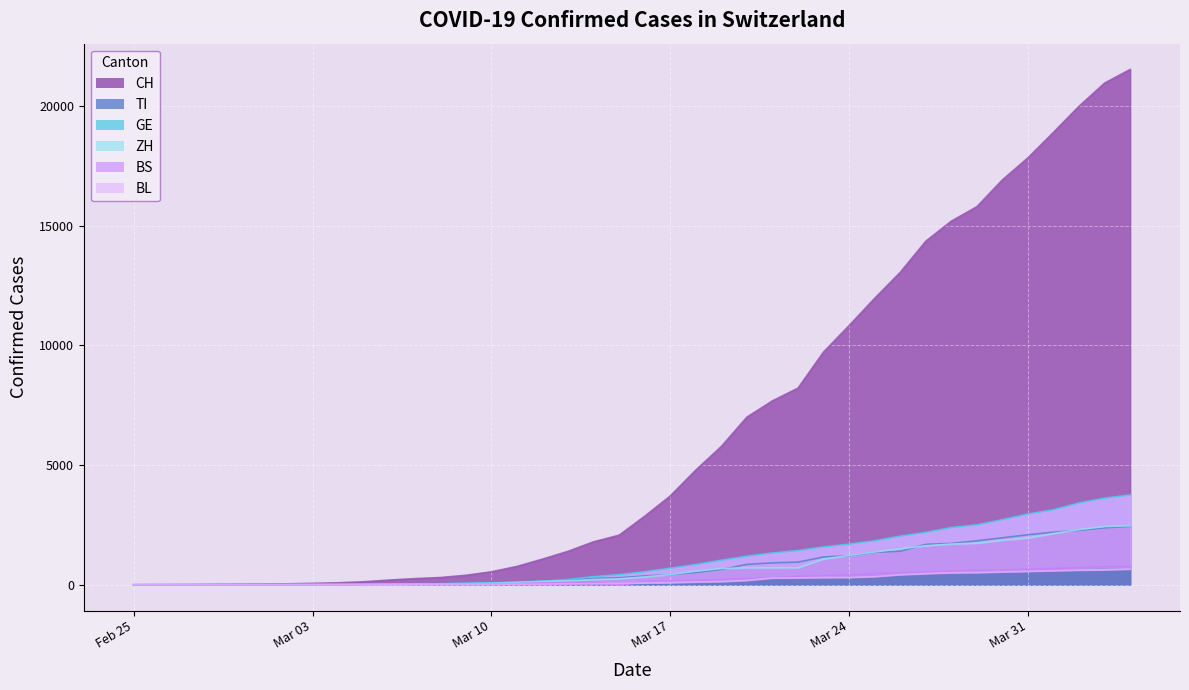

What position from the right is 2020-03-18?

18